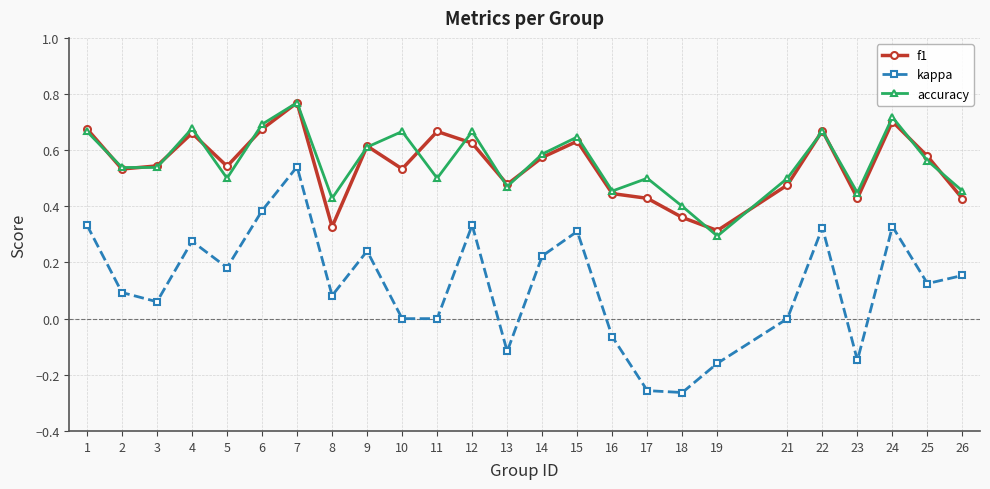

At which category is the sum across all series the highest?

7